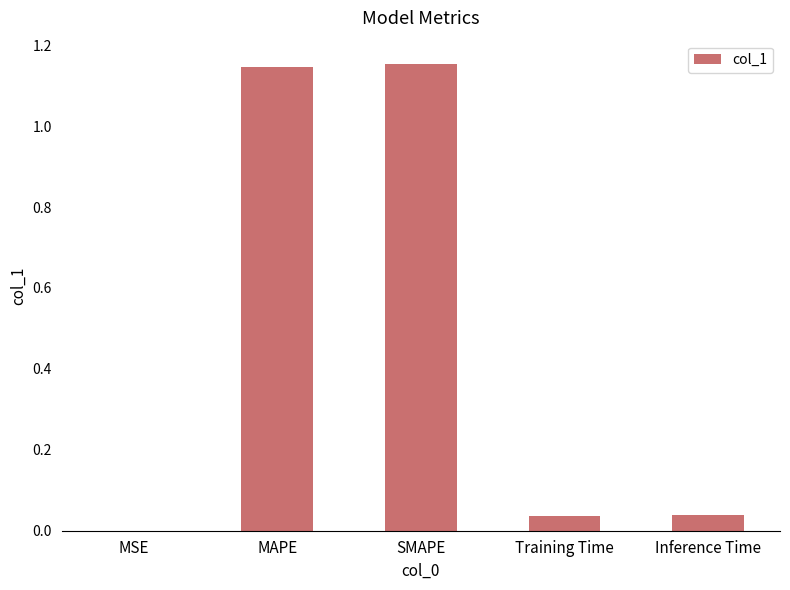

What is the sum of all values?

2.4